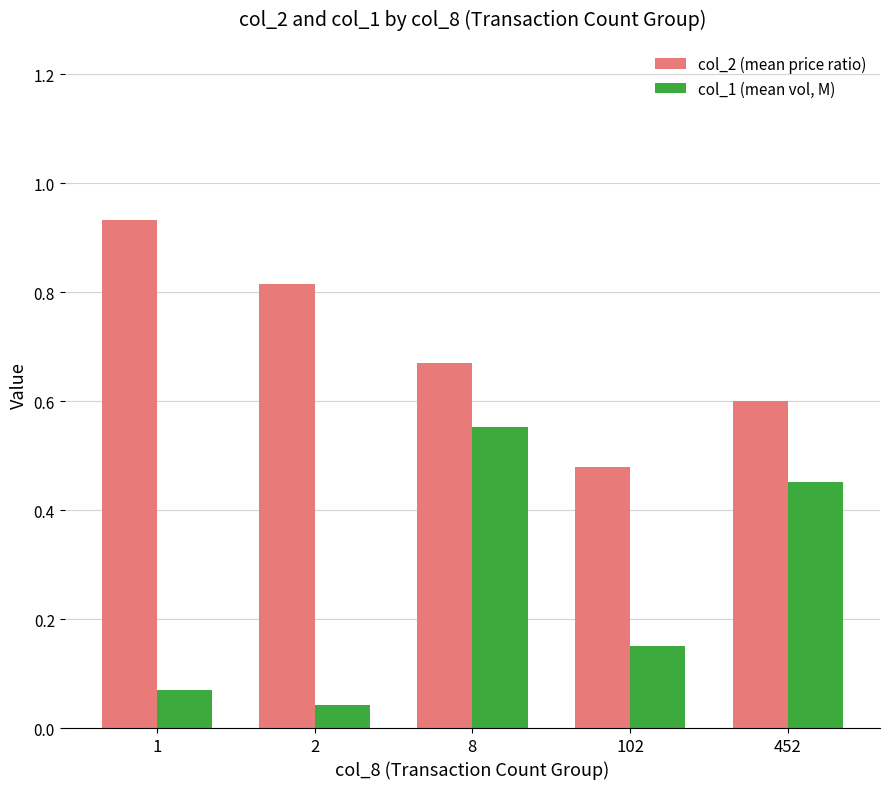

At which label does col_2 (mean price ratio) reach its minimum?

102